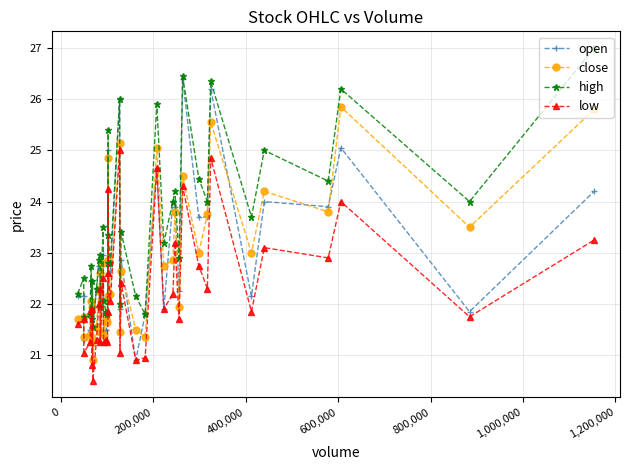

Count the number of data series in this chart.

4